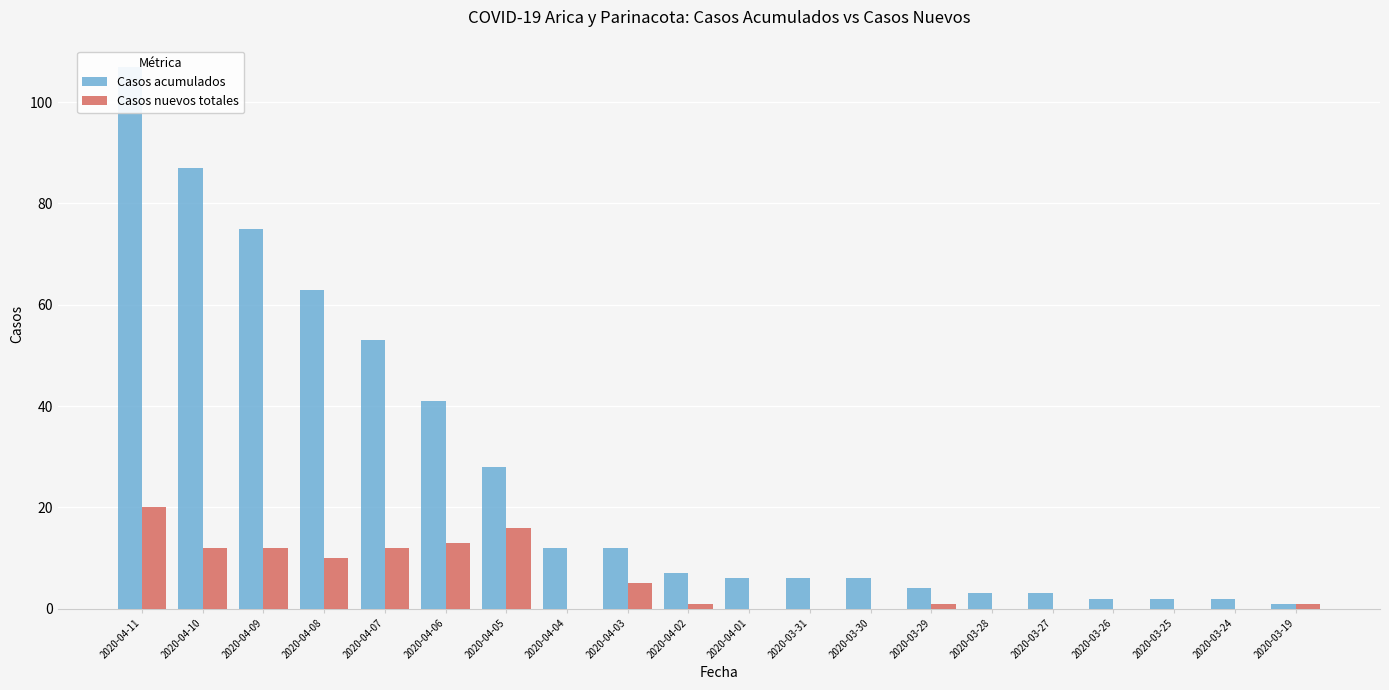

How many bars are there in each group?

2